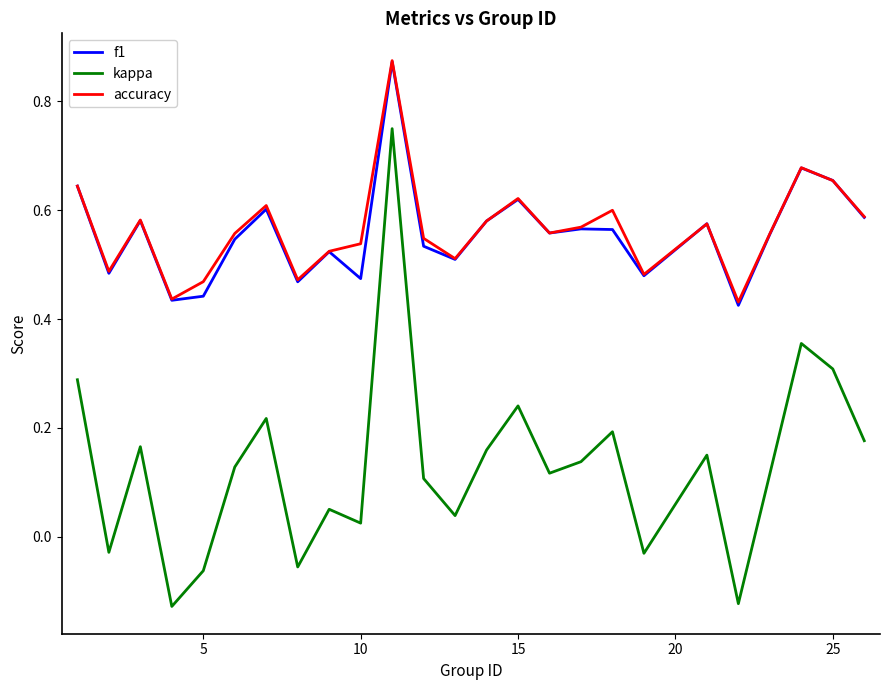

How many interior local peaks does the kappa series have?

8